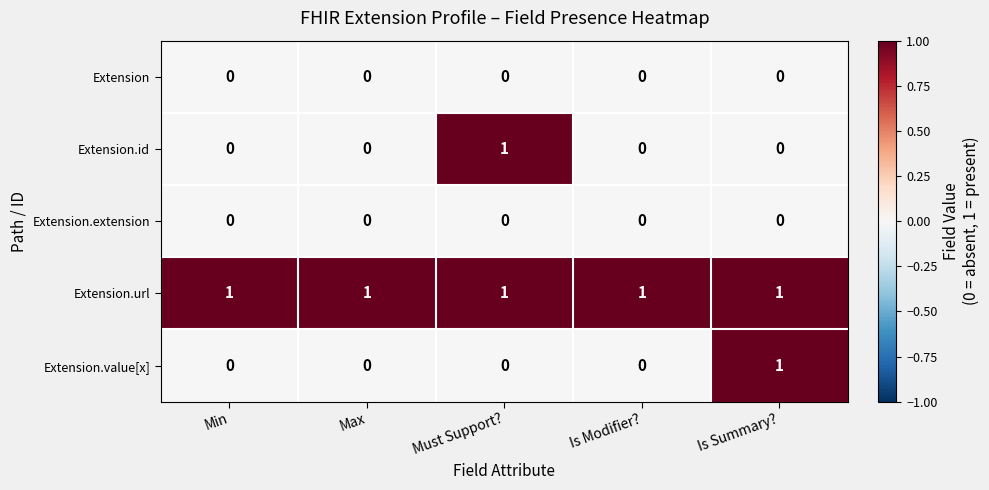

How many categories are shown in the chart?

5